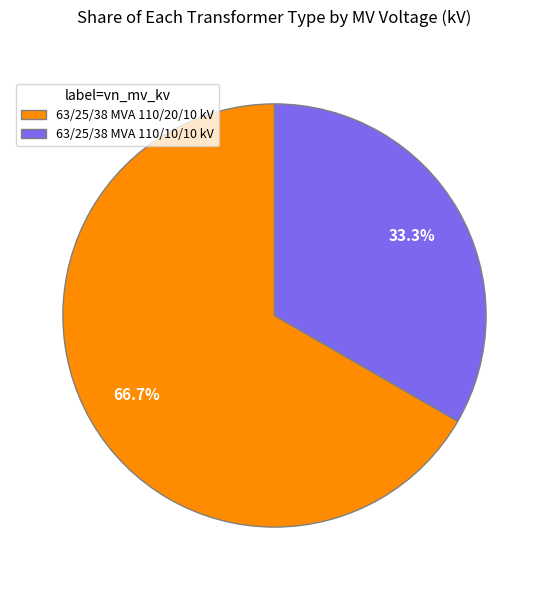

What percentage is the 63/25/38 MVA 110/10/10 kV slice, to the nearest percent?

33%